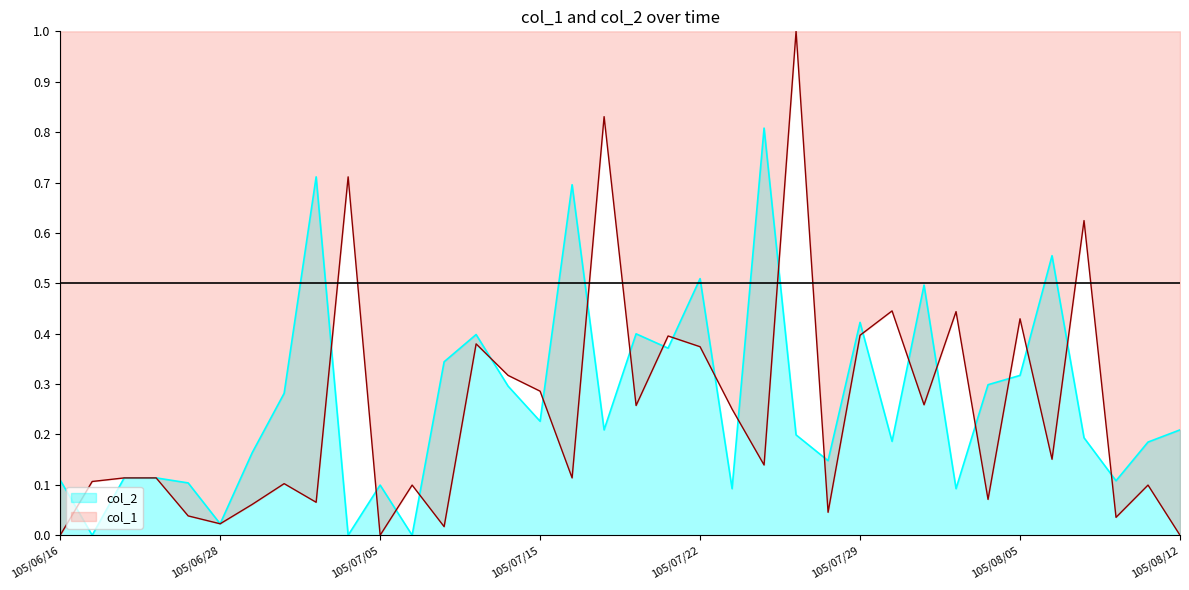

How many lines are shown in the chart?

2